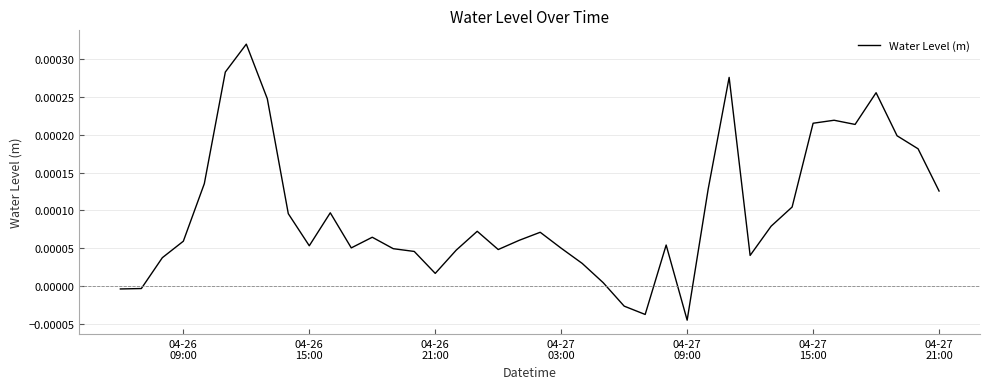

Is this an area chart (filled region under the line)?

No